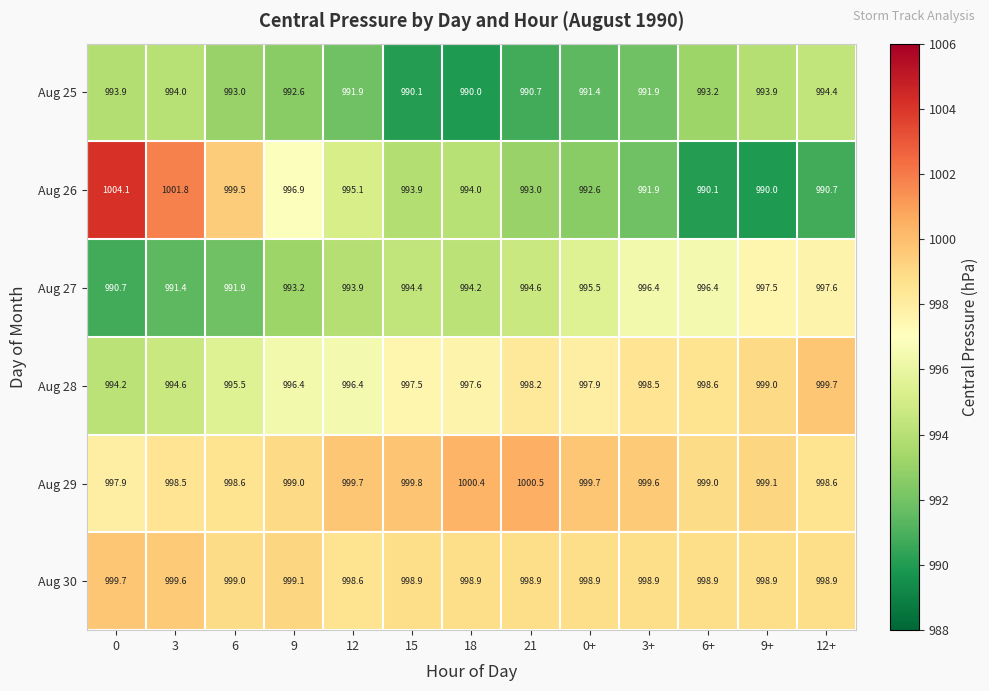

Which series changed the most between 9 and 0+?

Aug 26